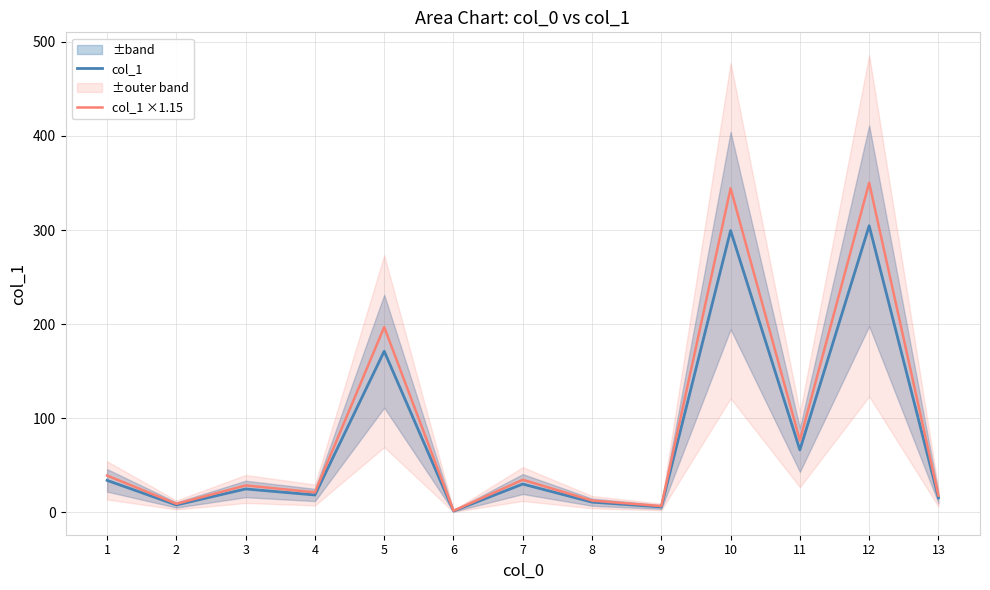

How many values in the col_1 series are below 25?

6